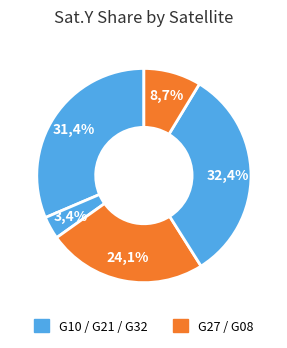

Rank the categories by value from highest to lowest.

G32, G10, G27, G08, G21